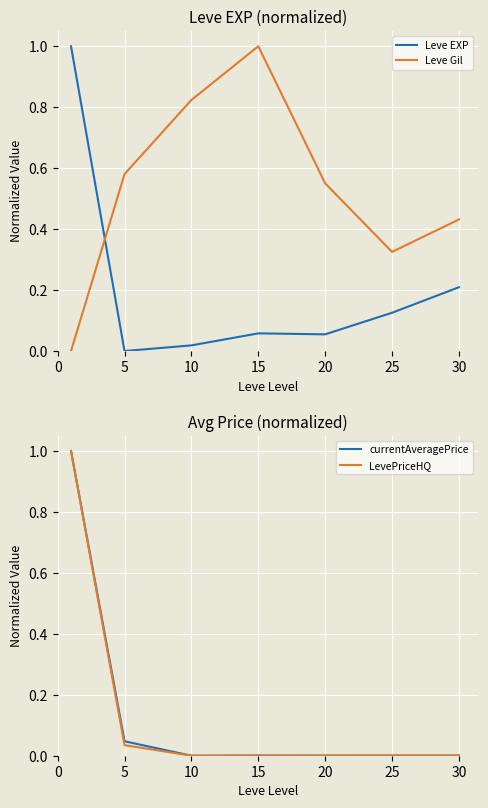

The value of Leve EXP at 30 is 0.2. True or false?

True